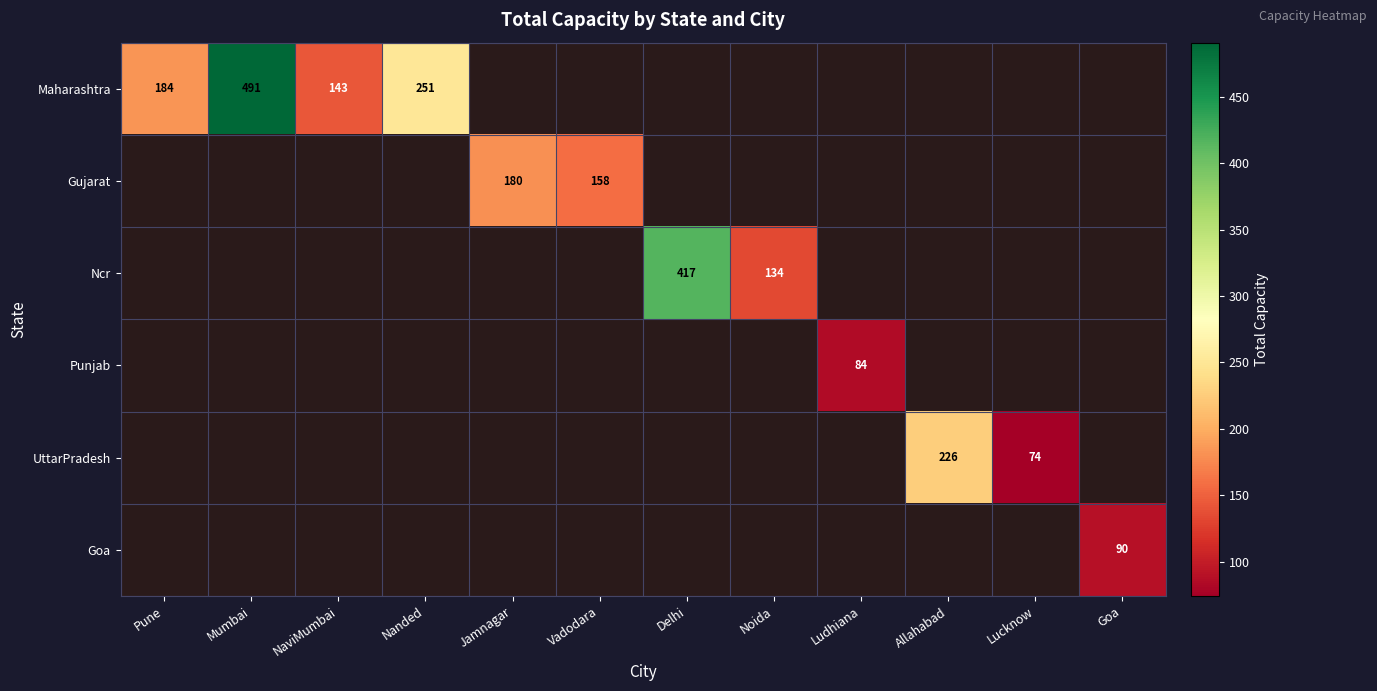

How many series are shown in this chart?

6